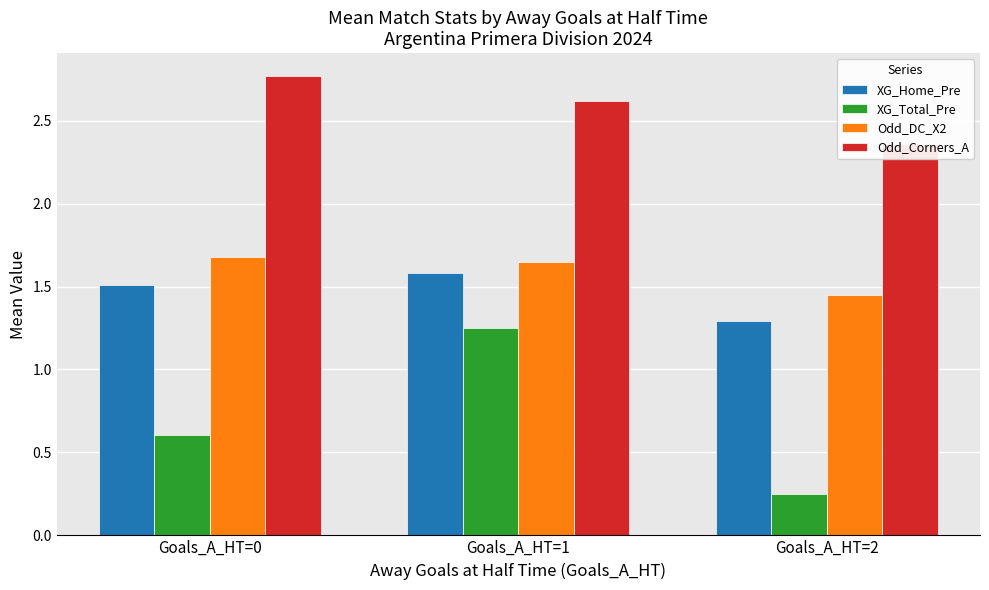

At which label is Odd_Corners_A closest to 2?

Goals_A_HT=2